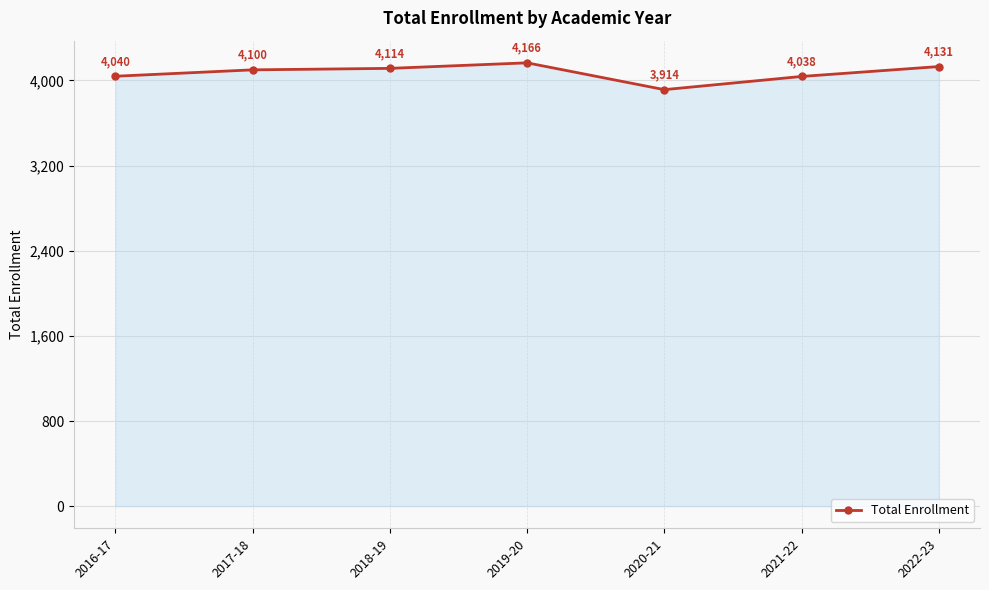

Between 2016-17 and 2021-22, which is larger?

2016-17